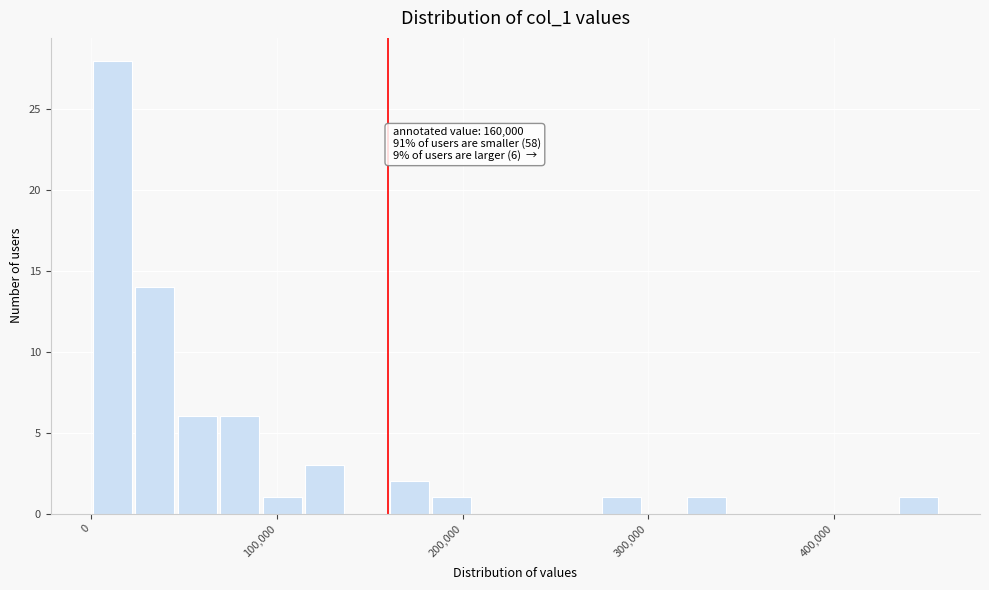

Around what value on the x-axis is the tallest bar? Give the approximate position of its centre, as read against the axis.

10000